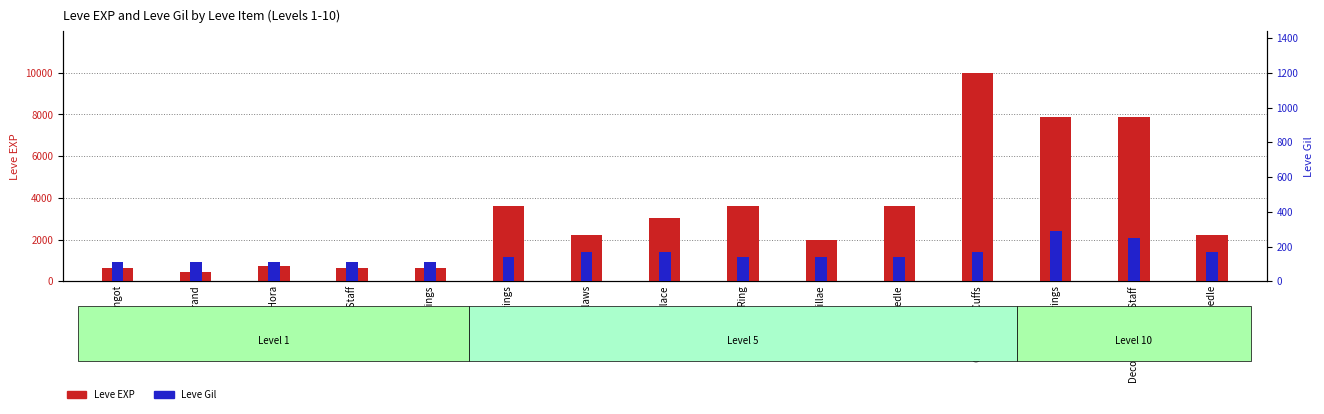

What is the sum of the Leve EXP values at Amateur Needle and Copper Ingot?

2860